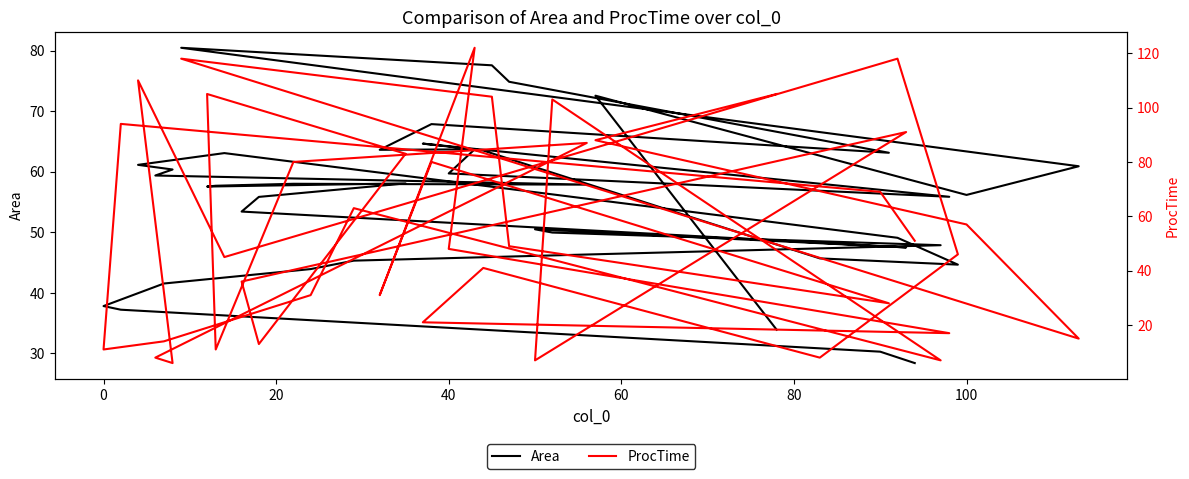

The ProcTime series shows 58.0 at 35. True or false?

False